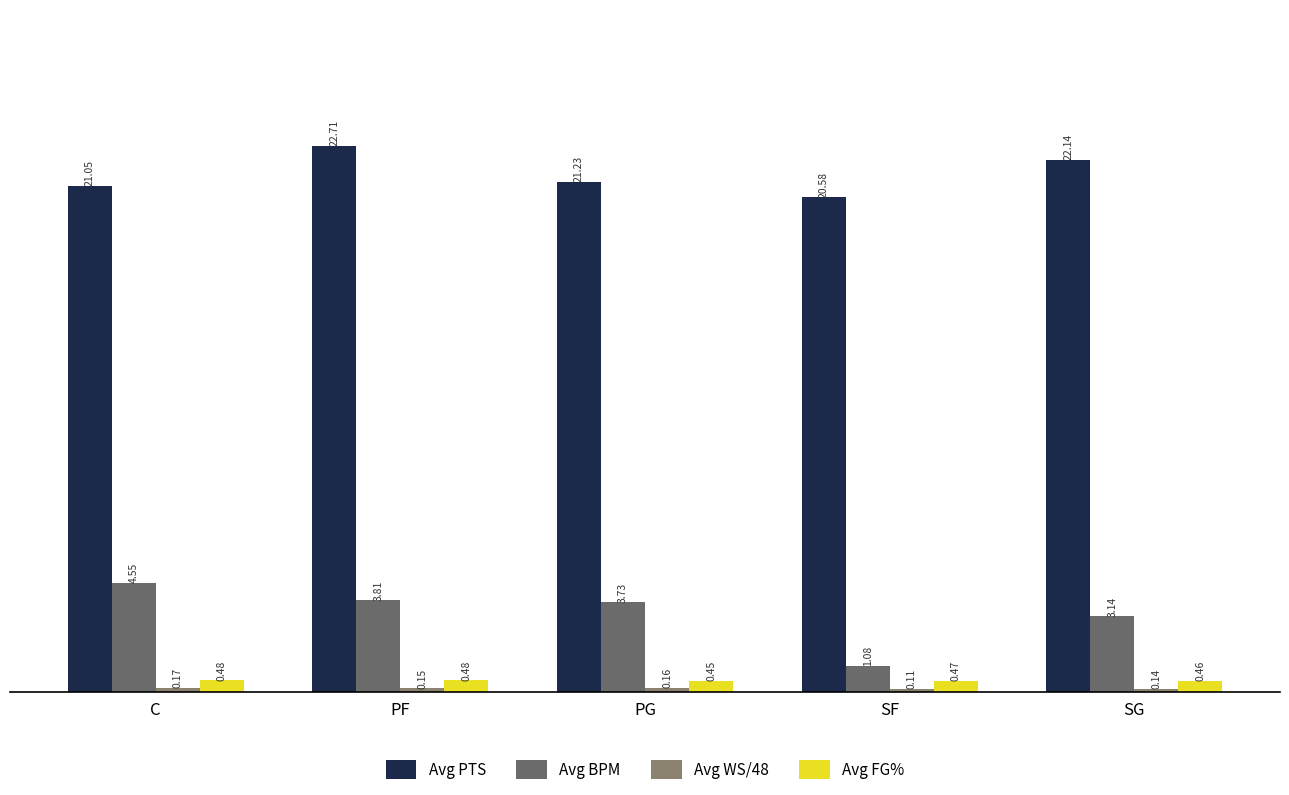

Rank the categories by Avg PTS value from highest to lowest.

PF, SG, PG, C, SF